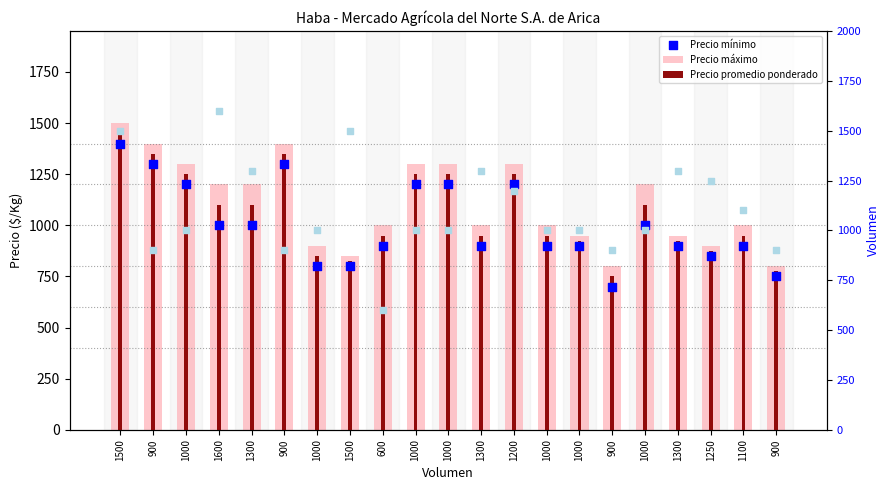

Which series reaches the minimum Y coordinate?

Precio mínimo